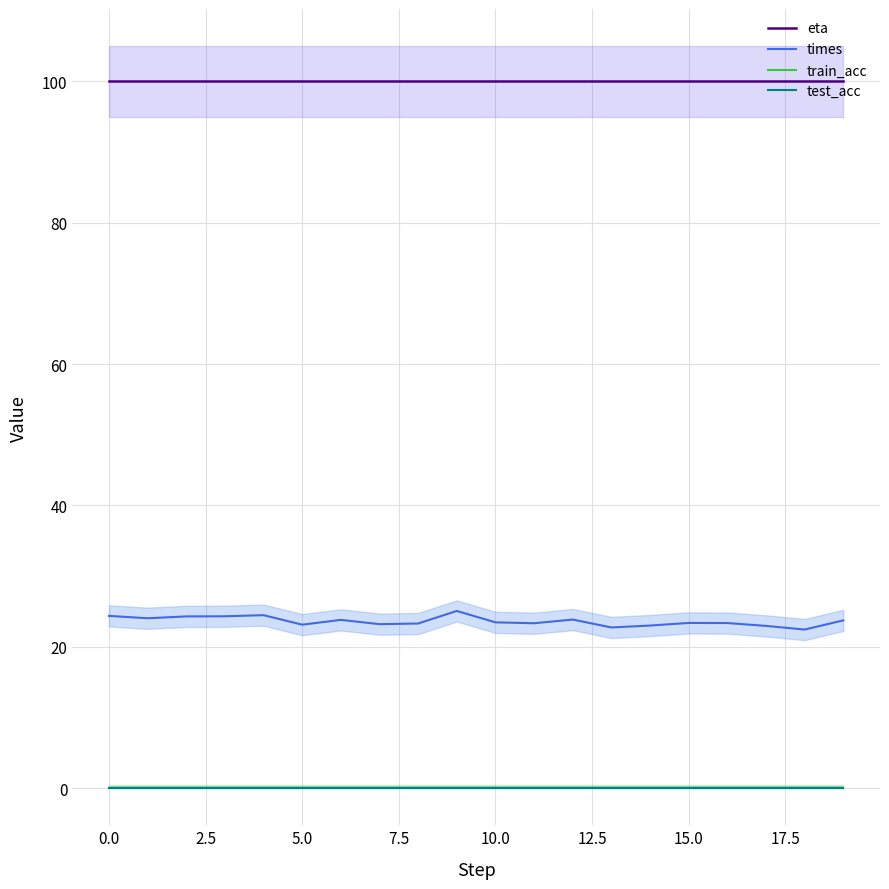

True or false: train_acc and times cross at least once.

False